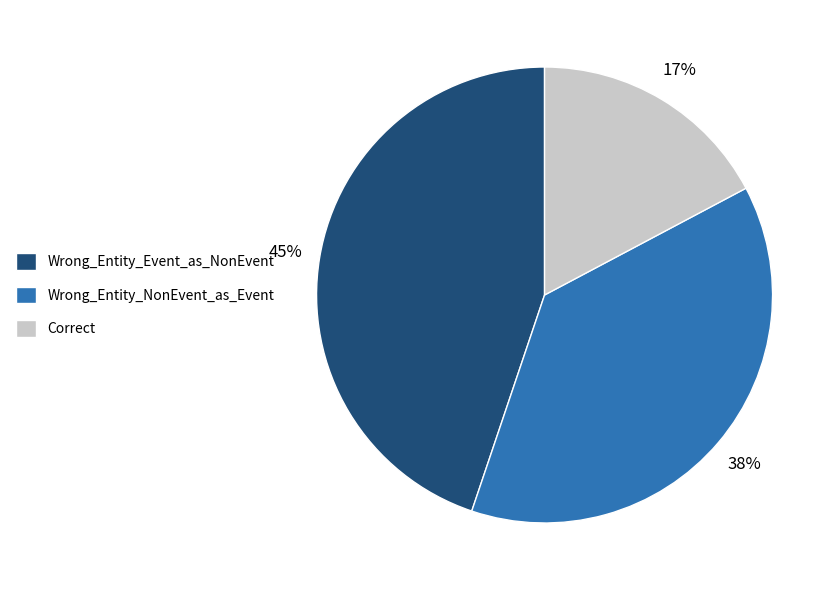

How many segments does this pie chart have?

3